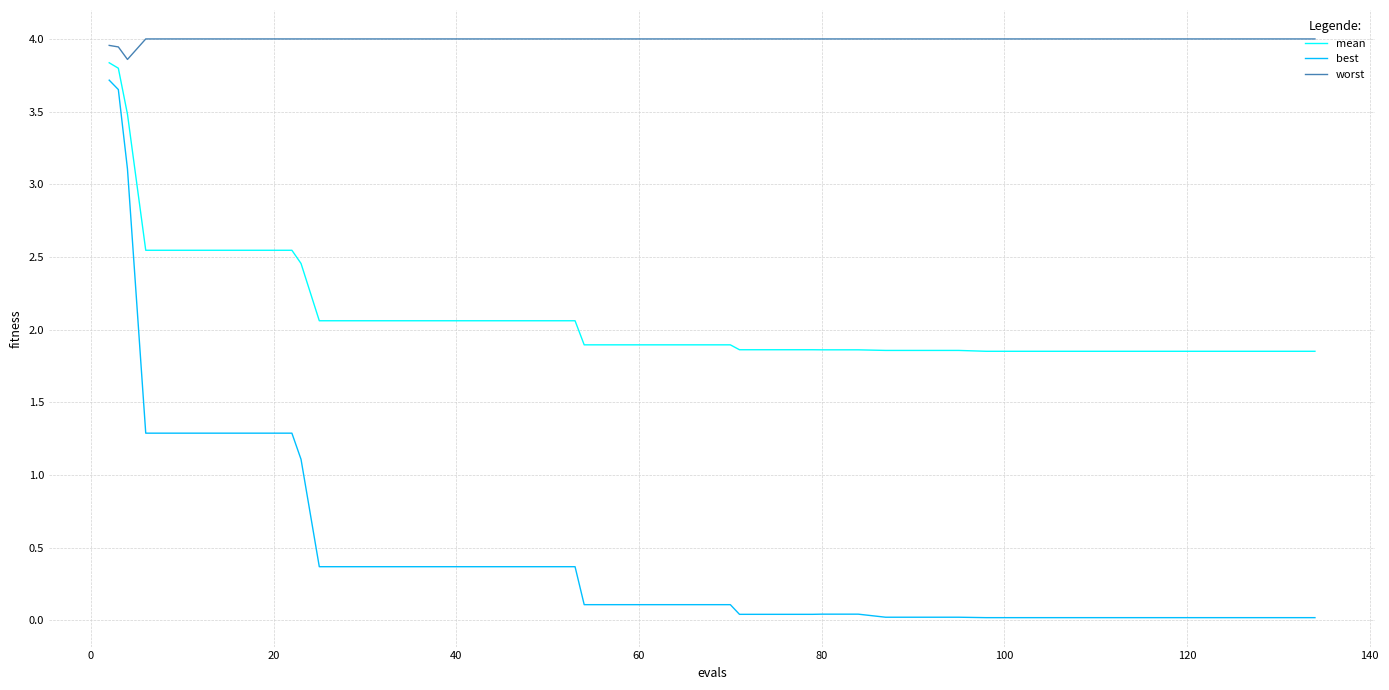

Which series has the largest range (max minus min)?

best